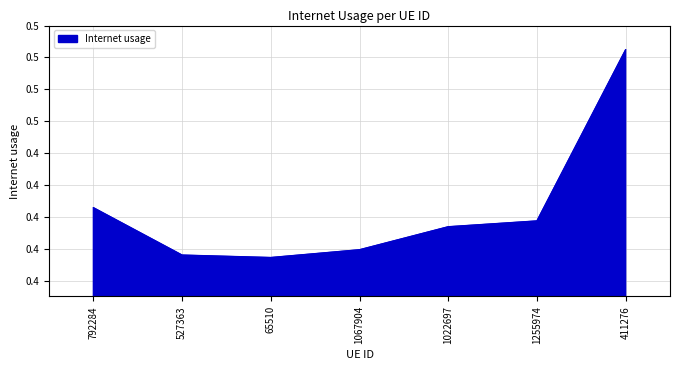

Does the chart display data point markers on the line(s)?

No